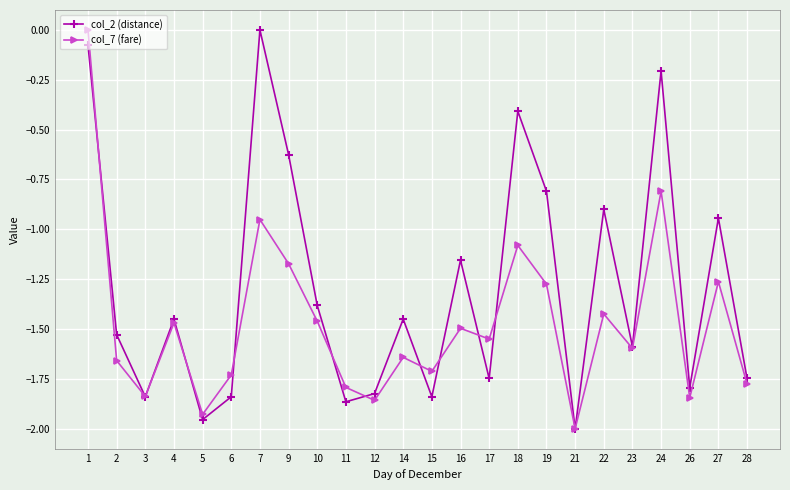

Is the value of col_2 (distance) at 28 greater than the value of col_7 (fare) at 4?

No